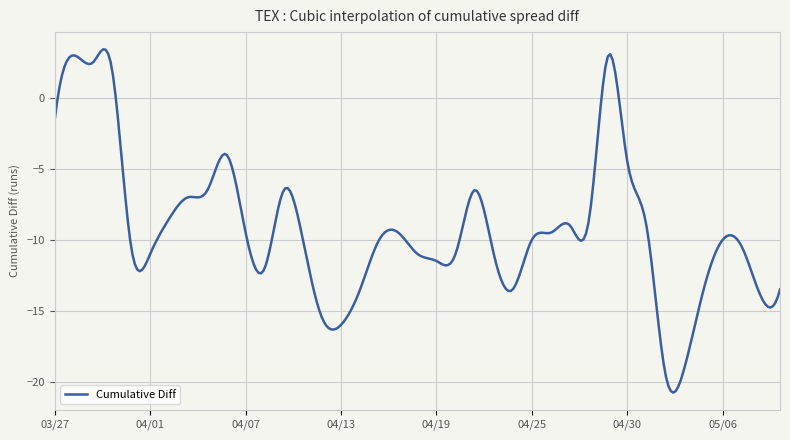

What is the difference between the maximum and minimum values?

24.2